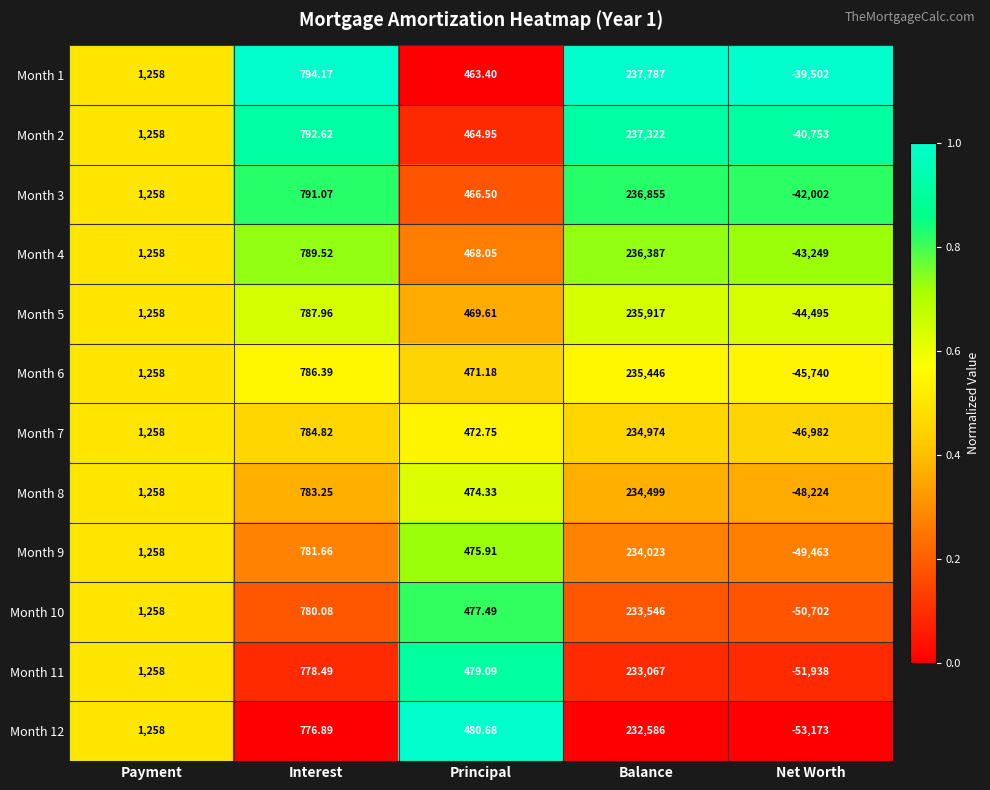

At how many categories does at least one series exceed 0?

4